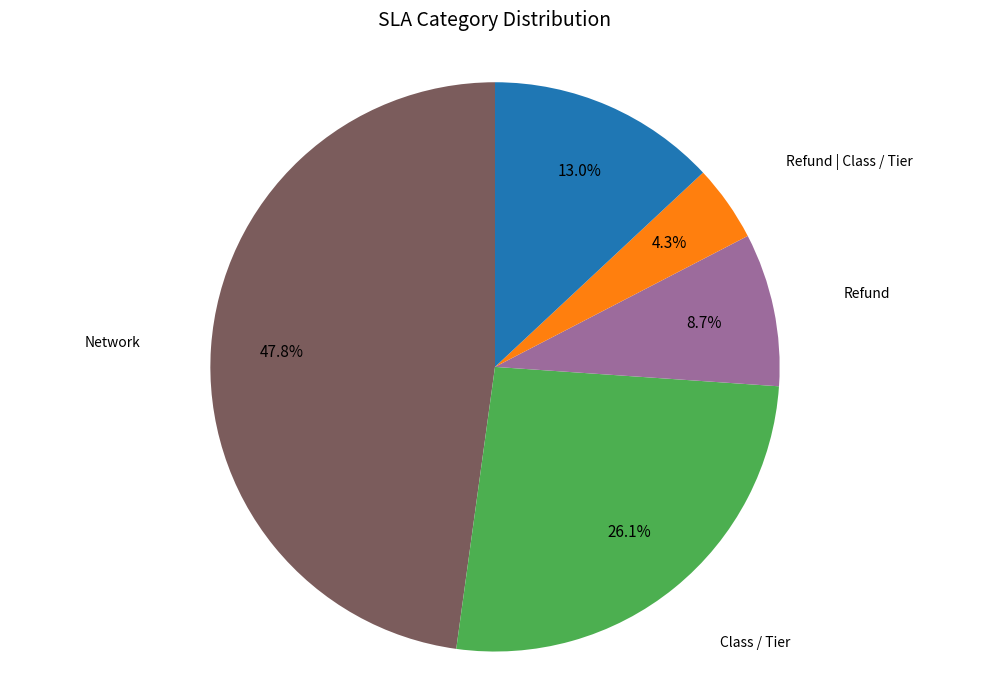

Which has a higher value, Refund or Class / Tier?

Class / Tier